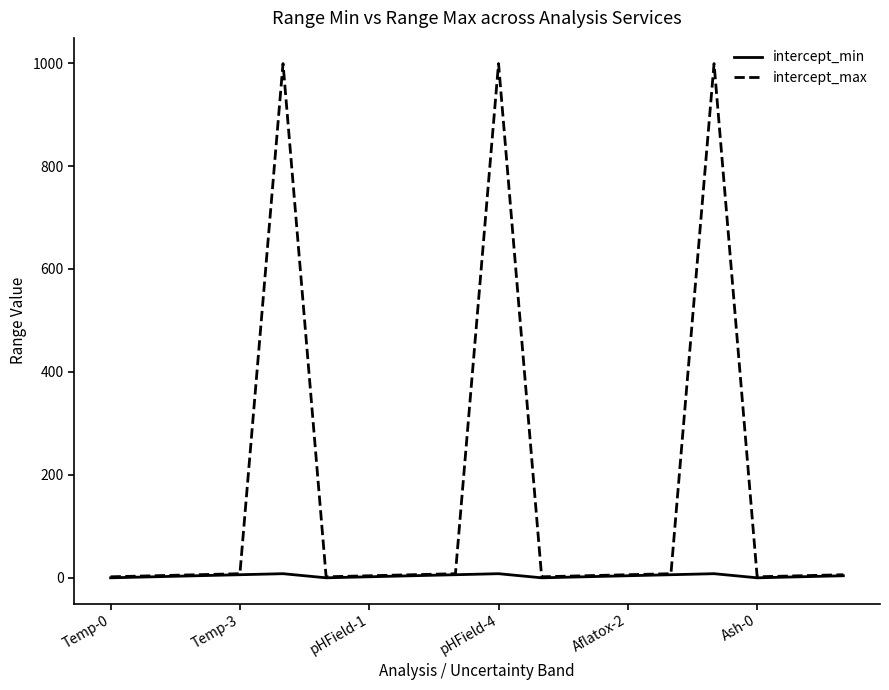

Which series has the largest total across all categories?

intercept_max